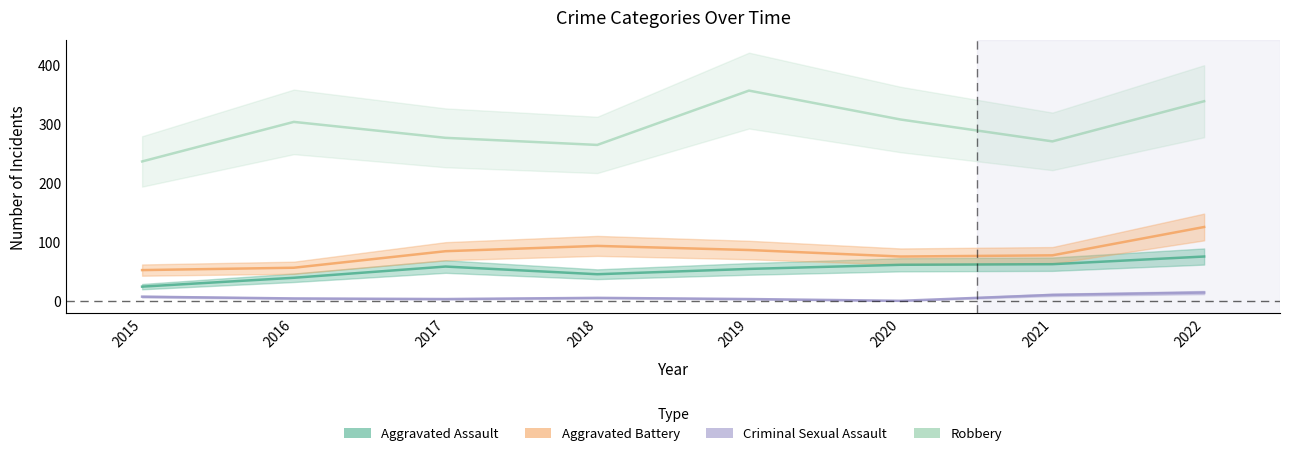

What is the sum of all Aggravated Battery values?

656